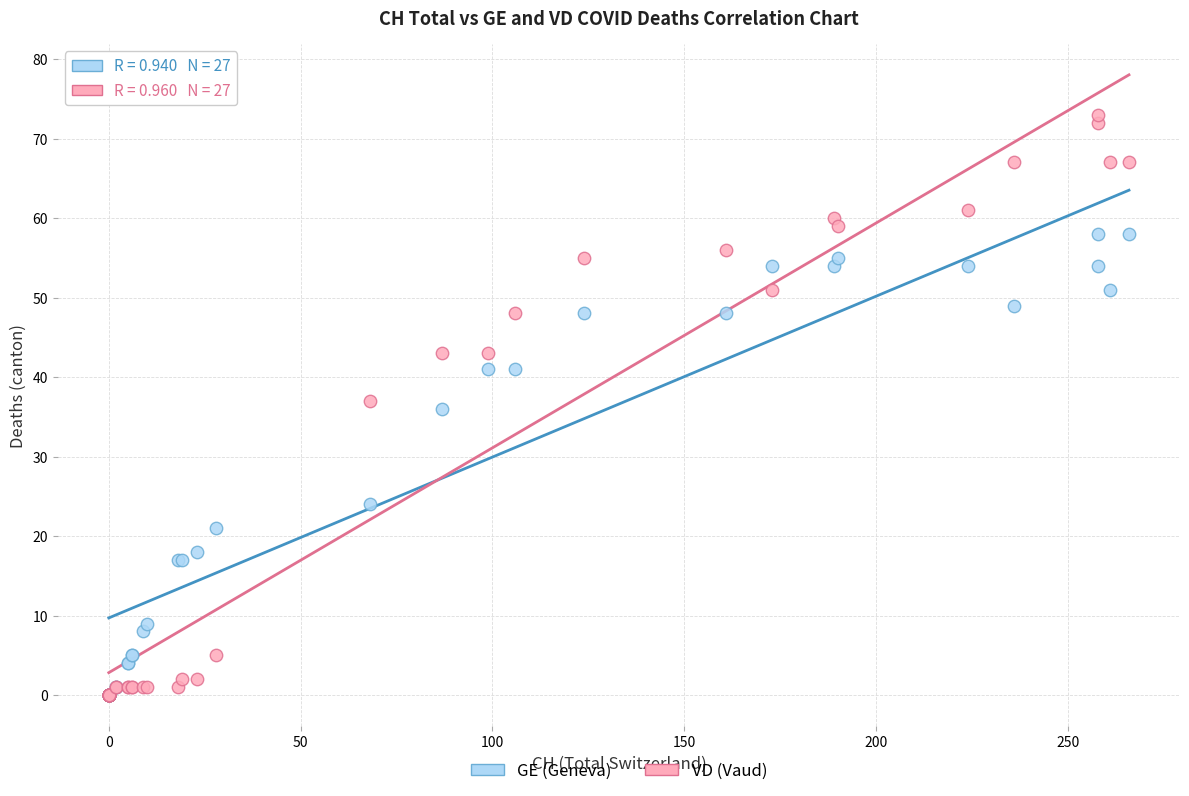

Which series has the widest spread of Y values?

VD (Vaud)